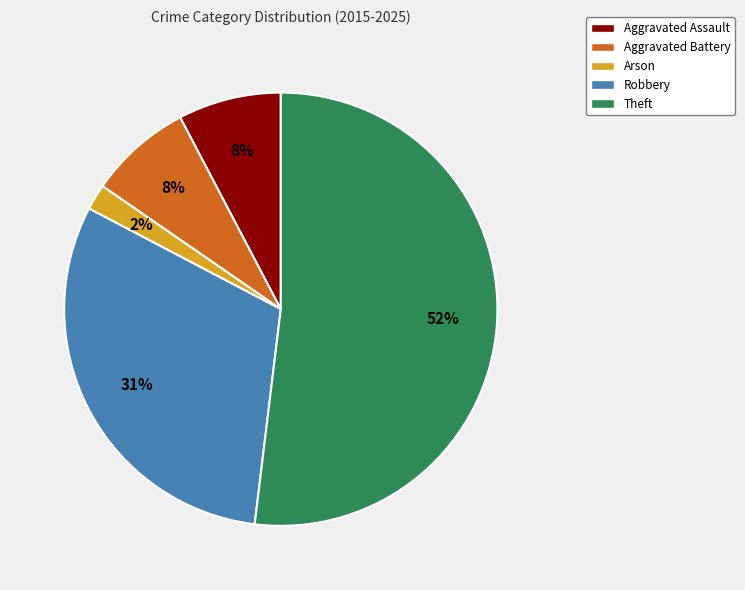

To the nearest percent, what is the difference between the largest and smallest slice percentages?

50%